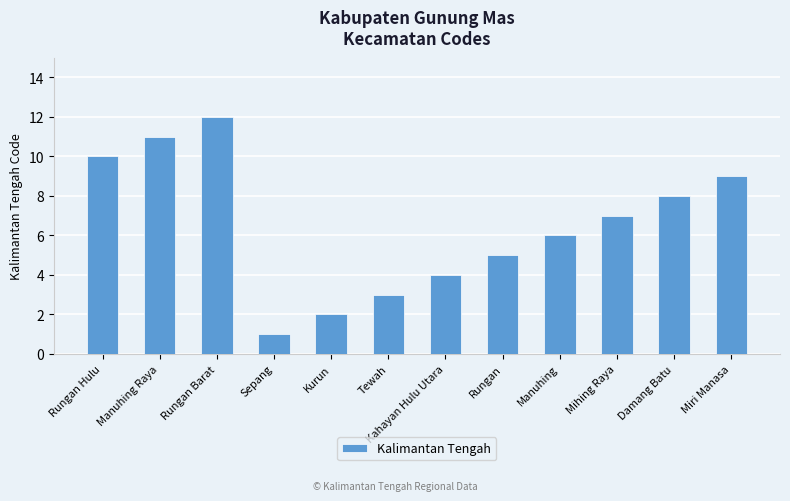

At which category does the chart reach its peak across all series?

Rungan Barat